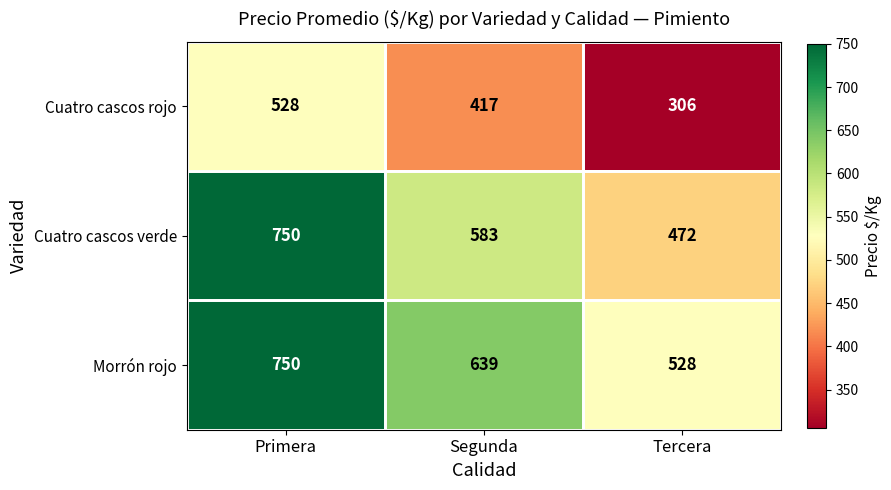

What is the greatest value displayed?

750